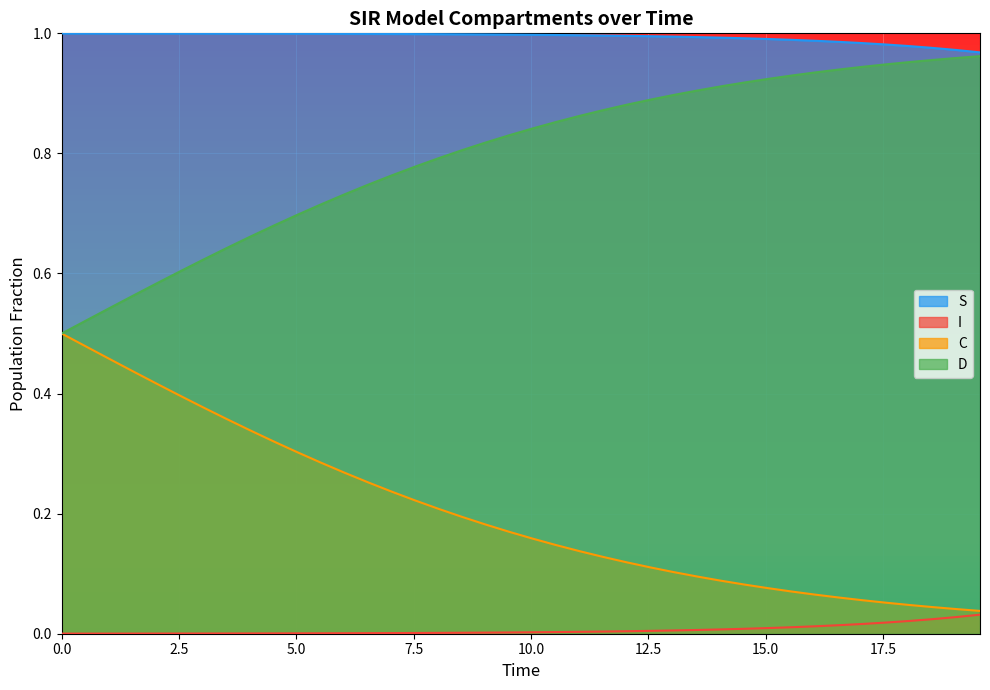

True or false: C has more than 0 points higher than both neighbors.

False